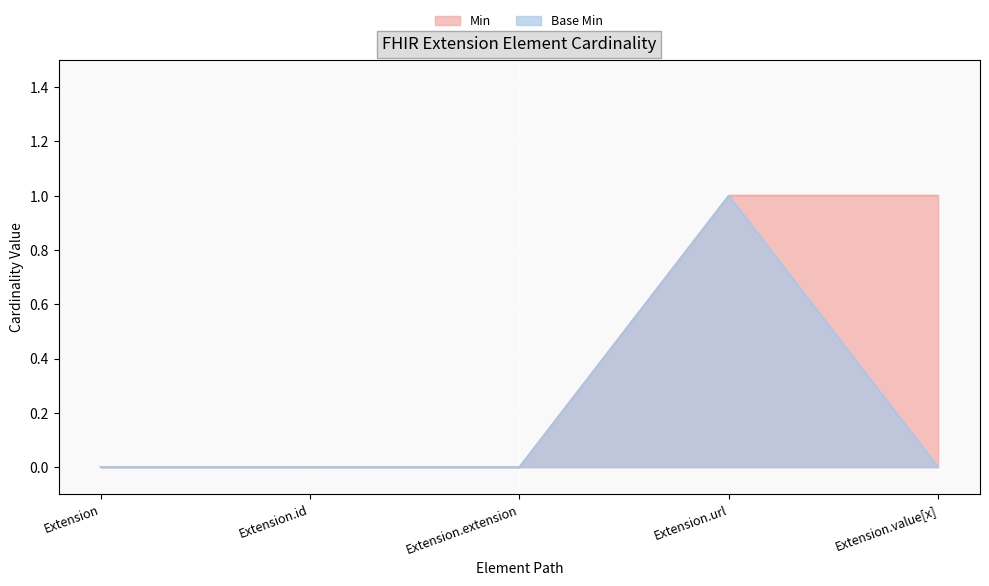

Rank the series at Extension.extension from lowest to highest value.

Min, Base Min